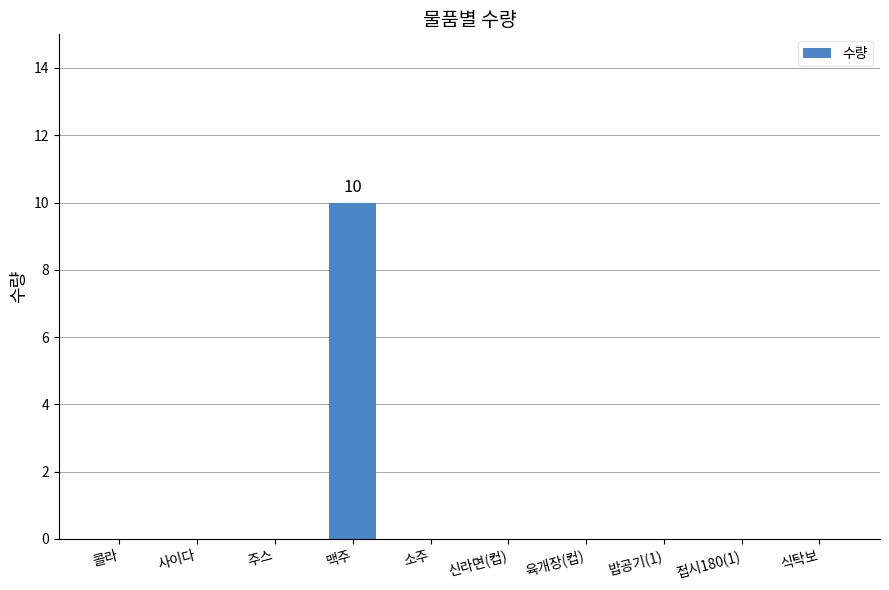

What is the change in value from 맥주 to 육개장(컵)?

-10